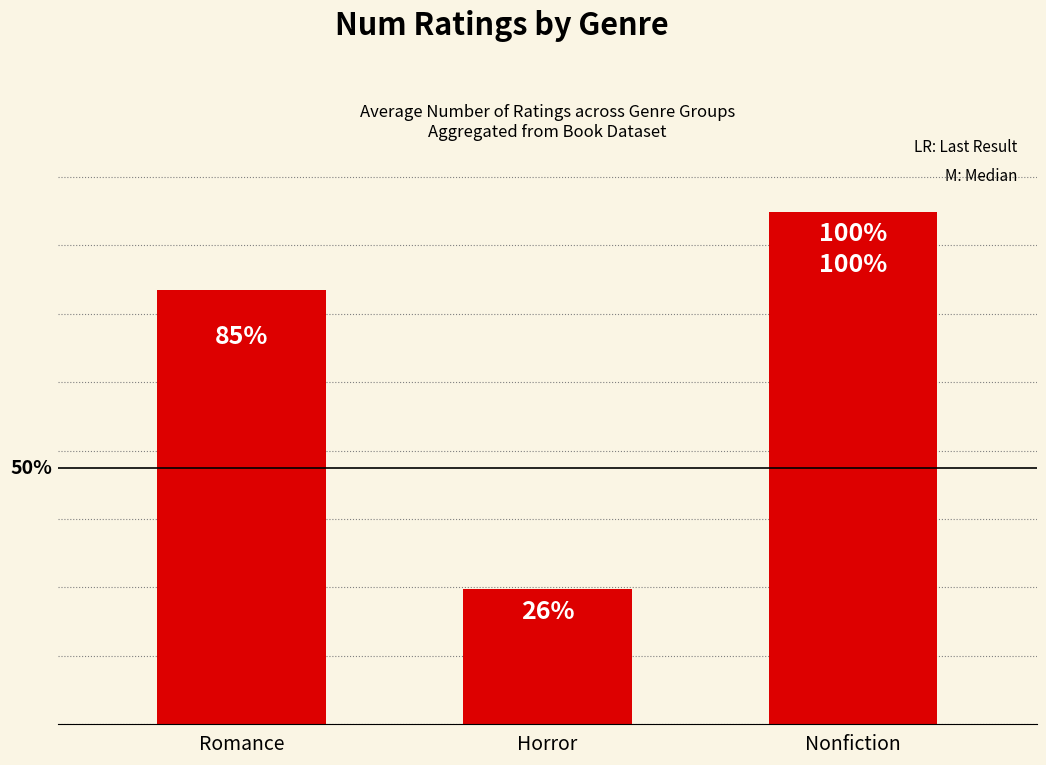

What is the average value?

1053257